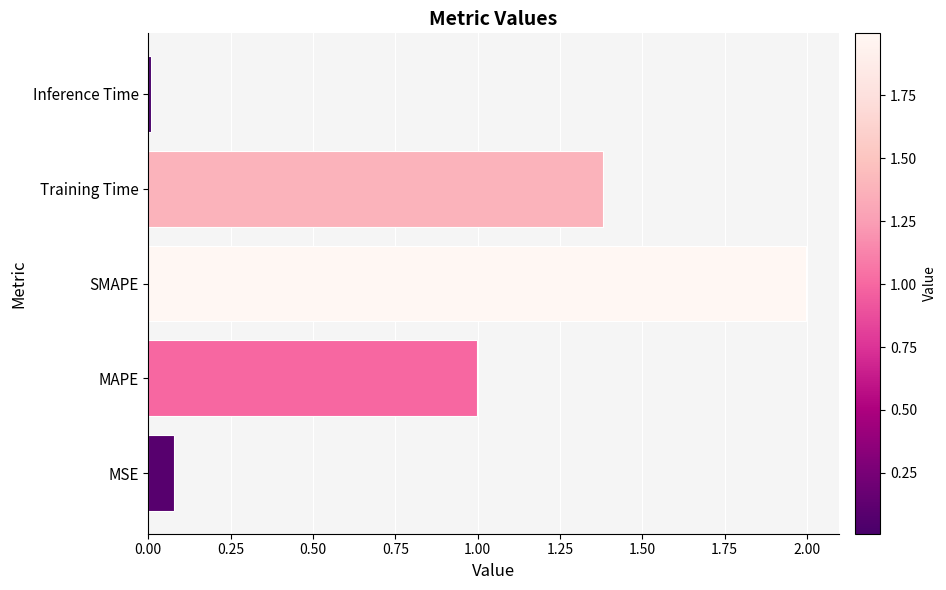

True or false: the data shows 1.4 at Training Time.

True